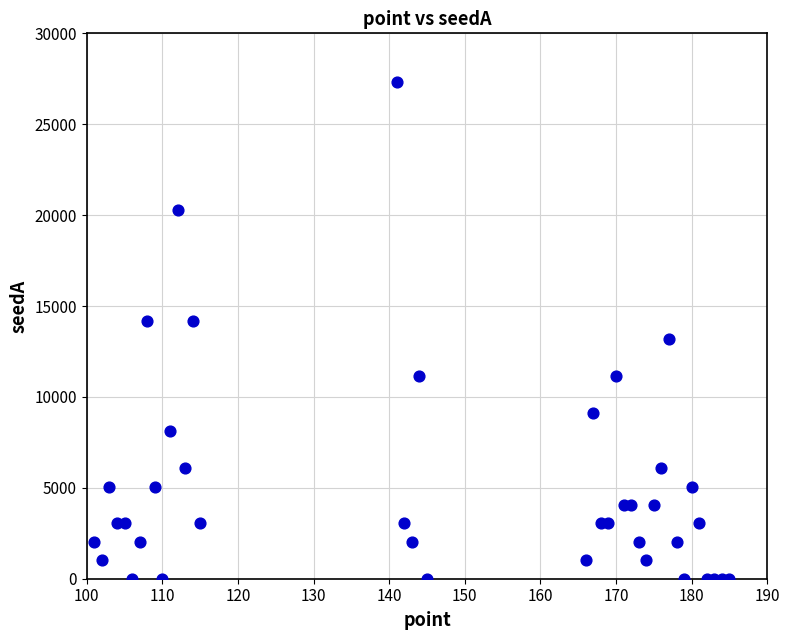

What is the range of Y values (max minus min)?

27346.3